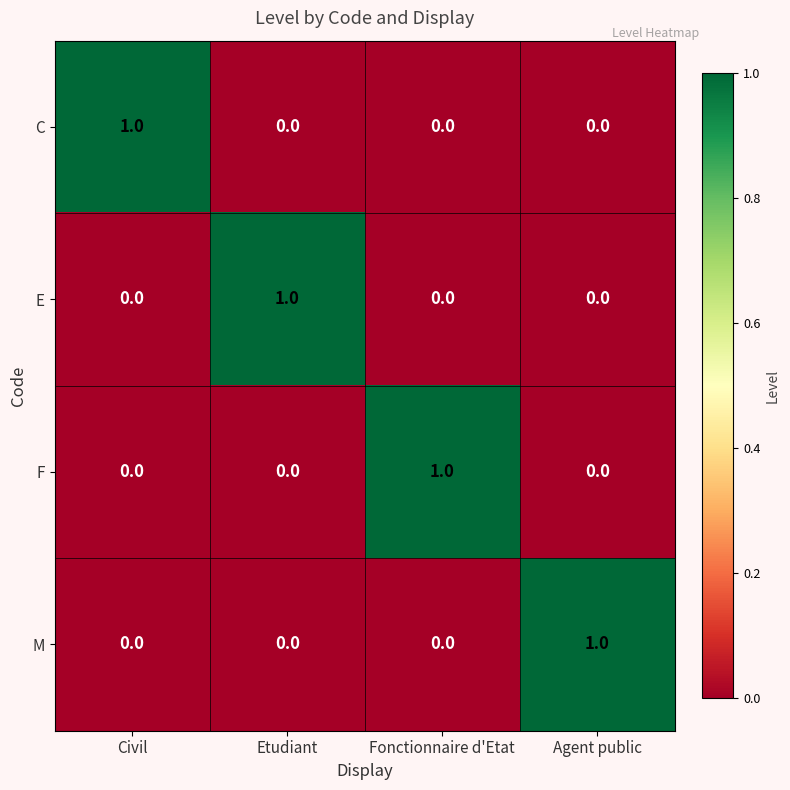

At how many categories does at least one series exceed 0?

4